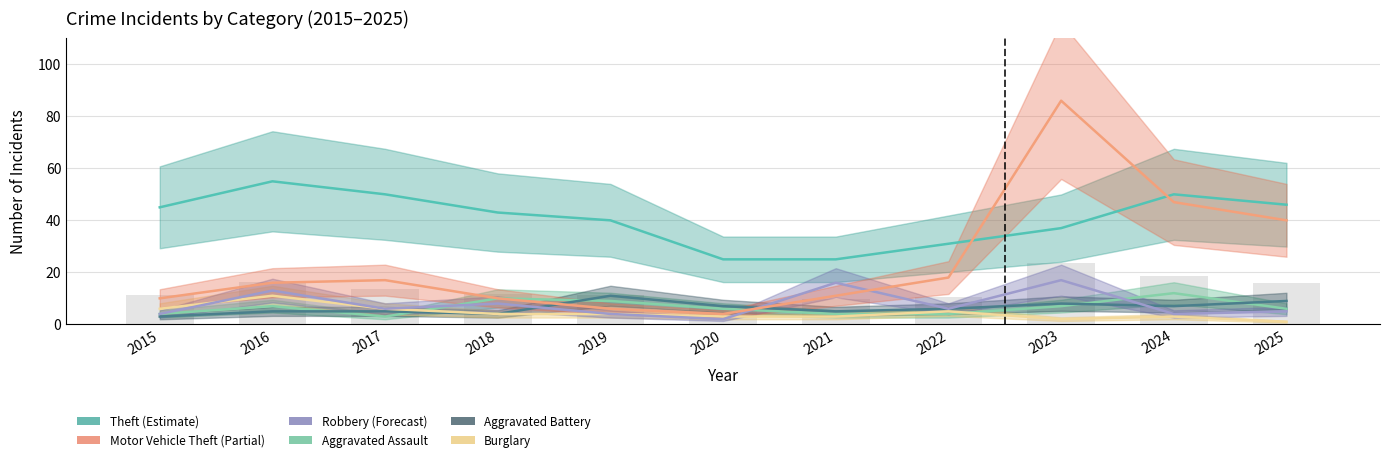

What is the difference between the Burglary values at 2023 and 2017?

4